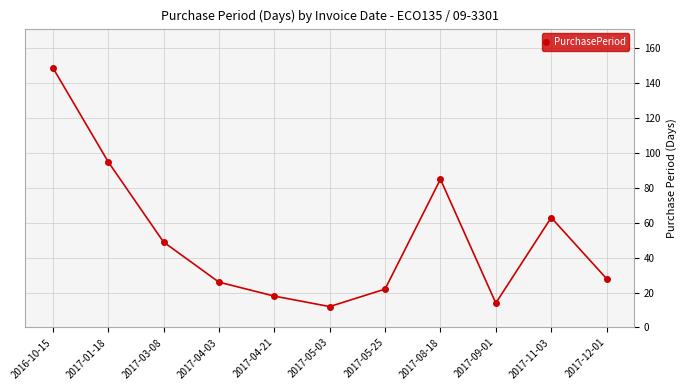

What position from the right is 2017-12-01?

1